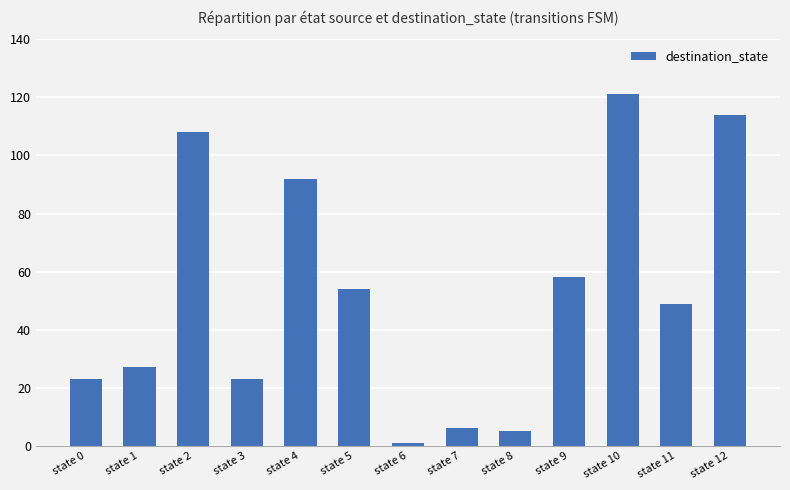

Count the number of categories in the chart.

13